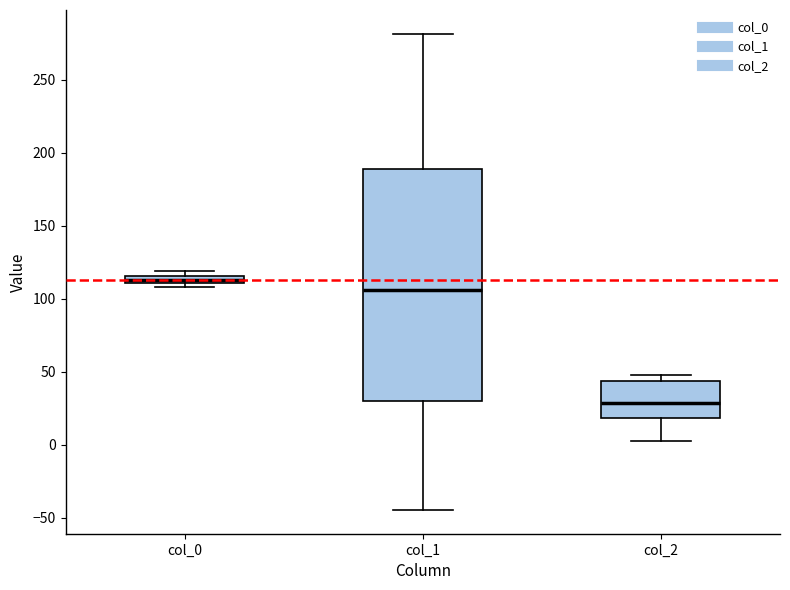

Where is the upper edge of the box for col_0 on the y-axis? The values are not printed on the chart, so give them approximately, as read against the axis.

115